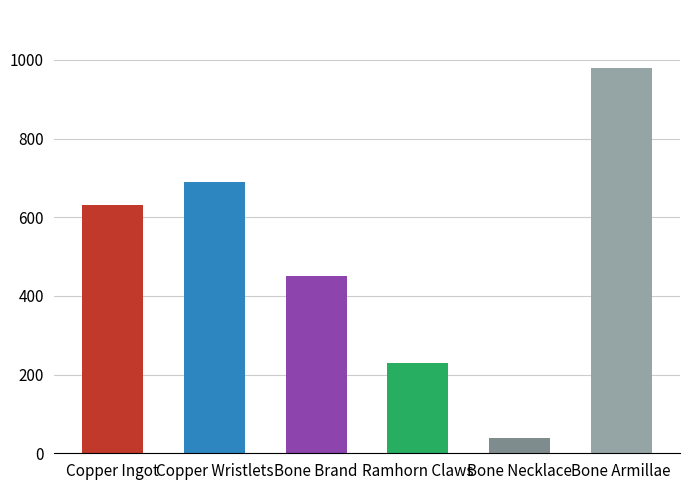

Where is the data nearest to the value 510?

Bone Brand